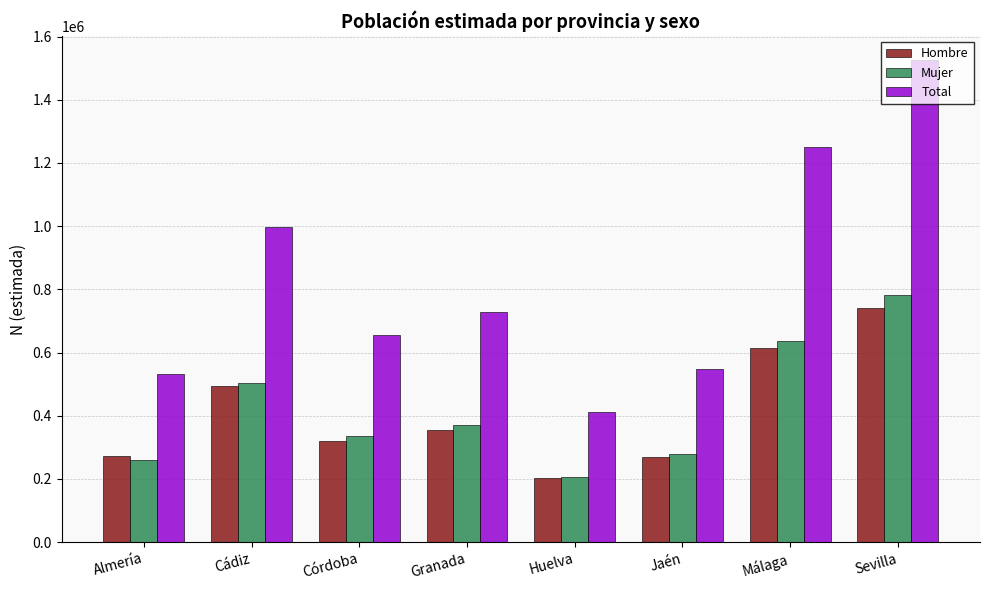

What is the difference between the maximum and minimum values in the Total series?

1114362